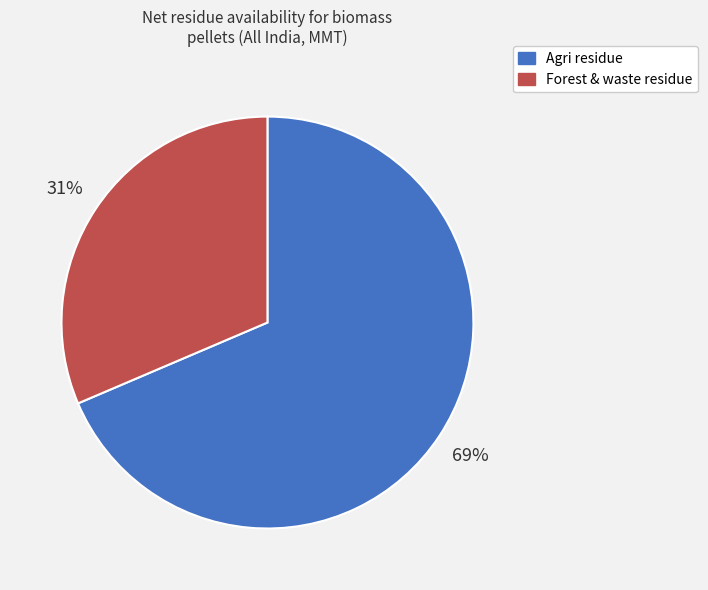

Which category has the biggest portion of the pie?

Agri residue